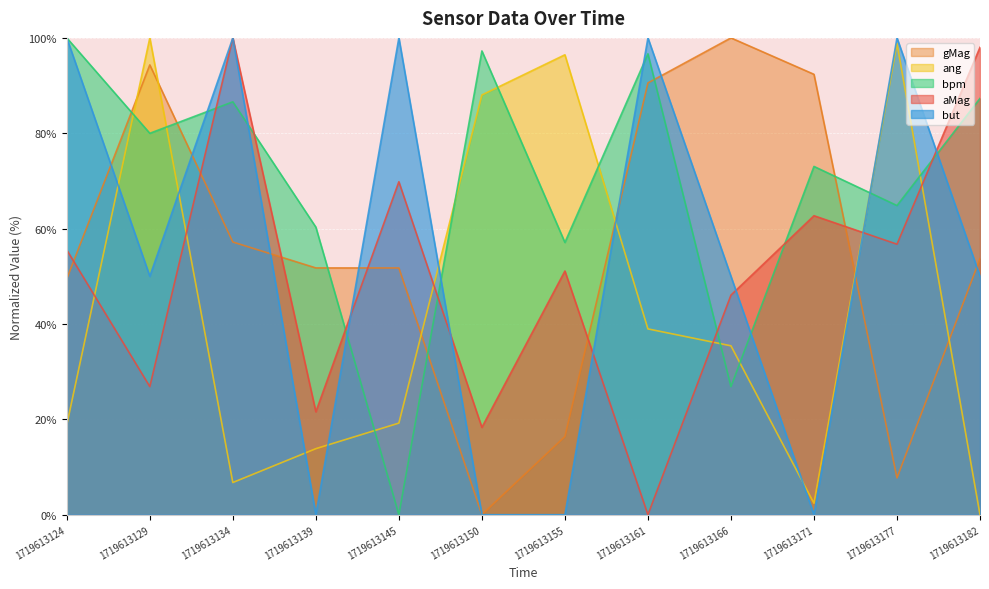

How many data points in gMag are above 53?

6